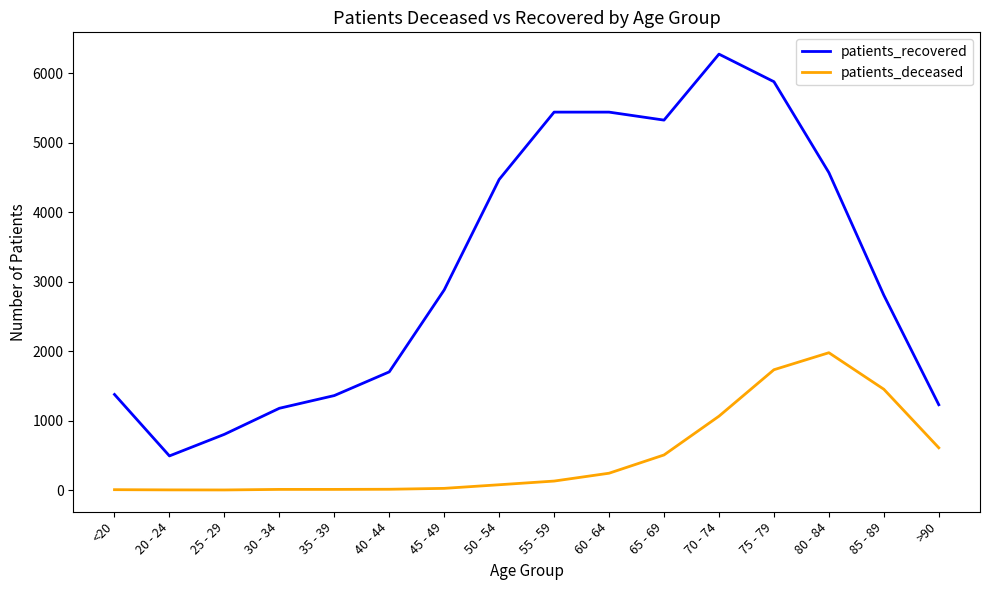

At which label is patients_deceased closest to 990?

70 - 74